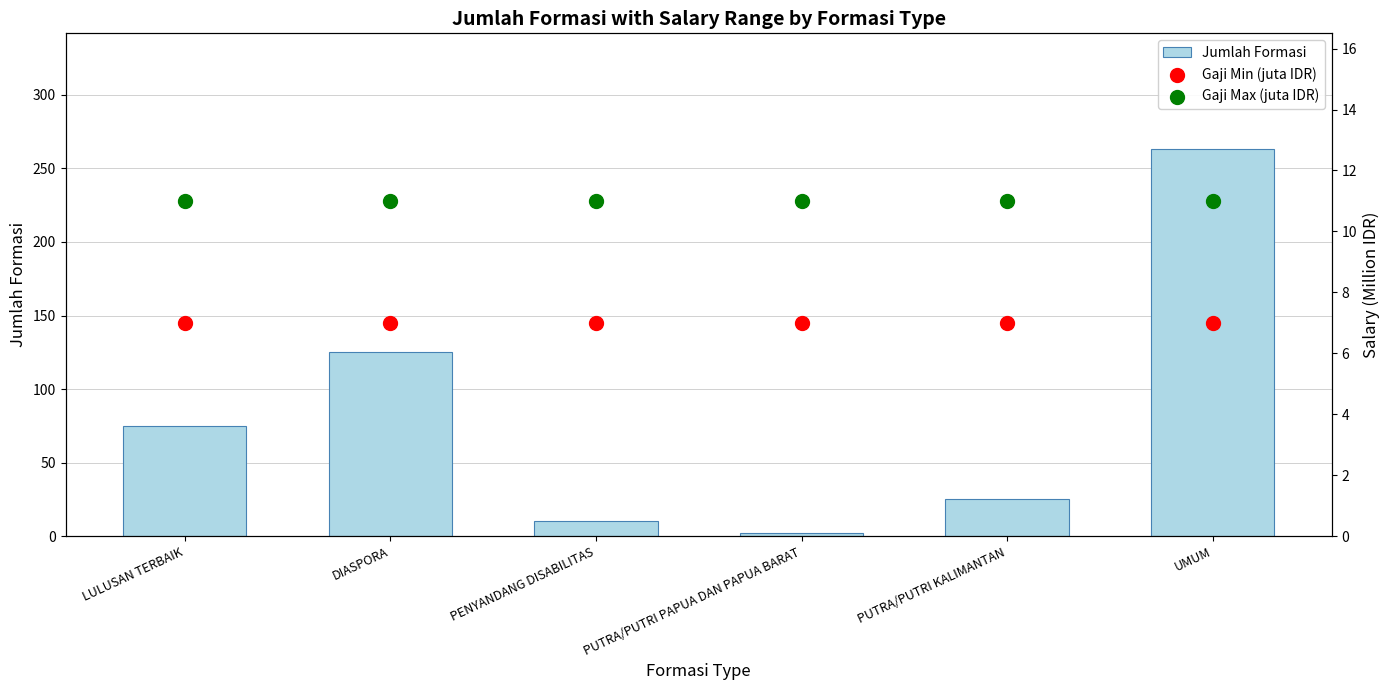

At which category is the sum across all series the highest?

UMUM